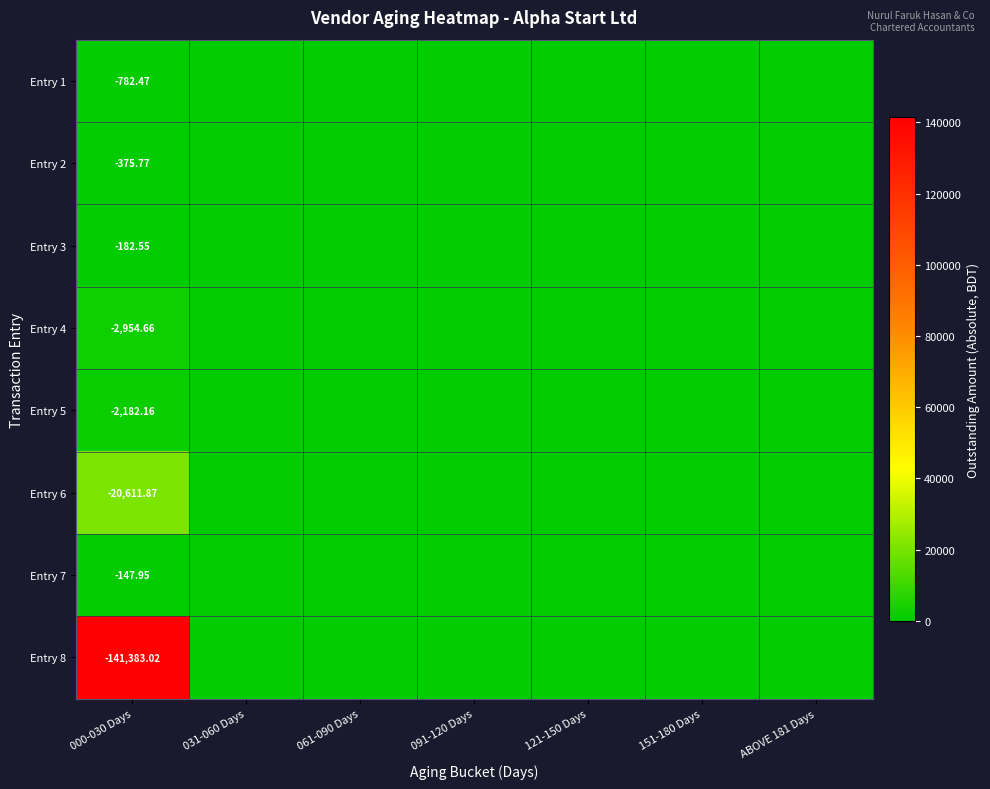

Which series has the largest range (max minus min)?

Entry 8